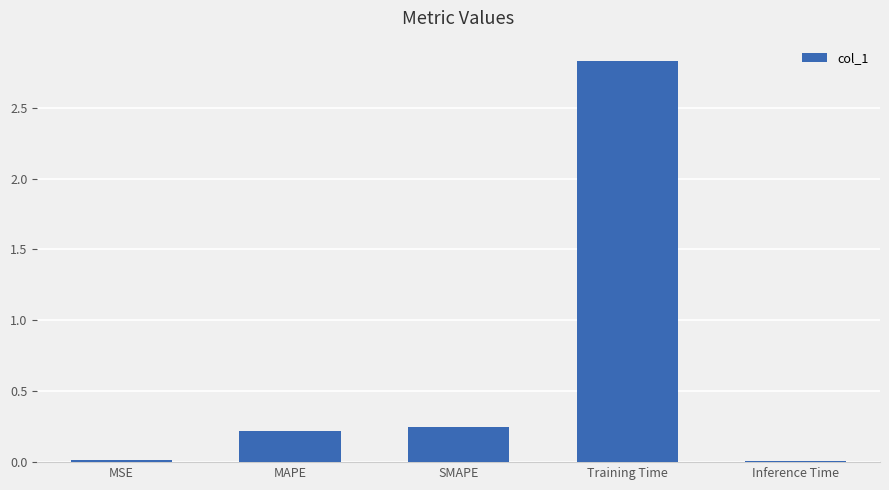

The value at SMAPE is 0.2. True or false?

True